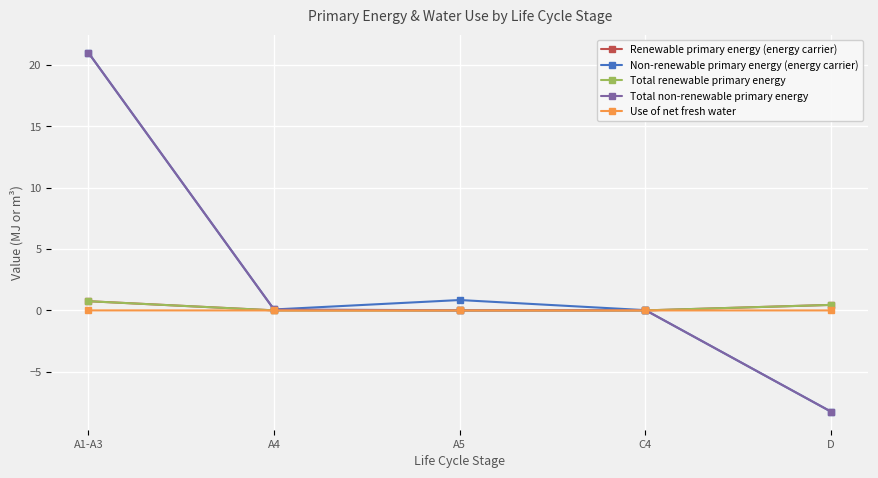

True or false: Non-renewable primary energy (energy carrier) and Total non-renewable primary energy intersect in this chart.

False